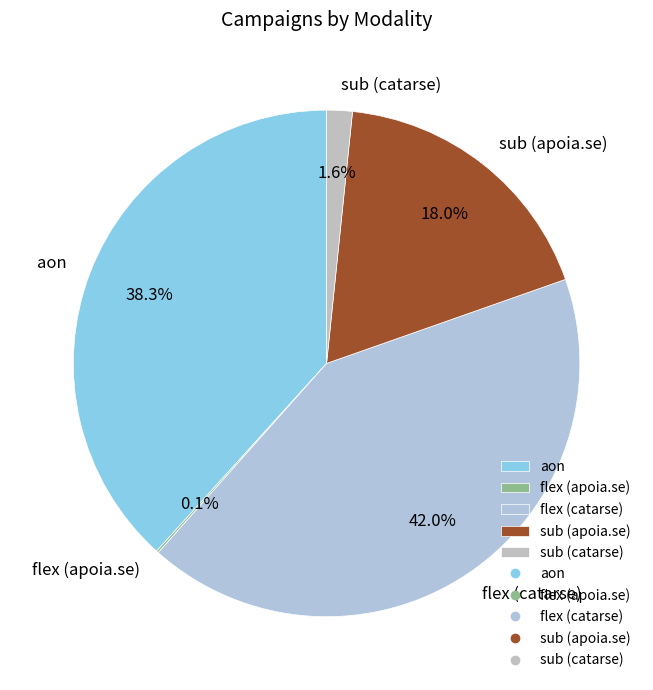

To the nearest percent, what portion does sub (apoia.se) represent?

18%